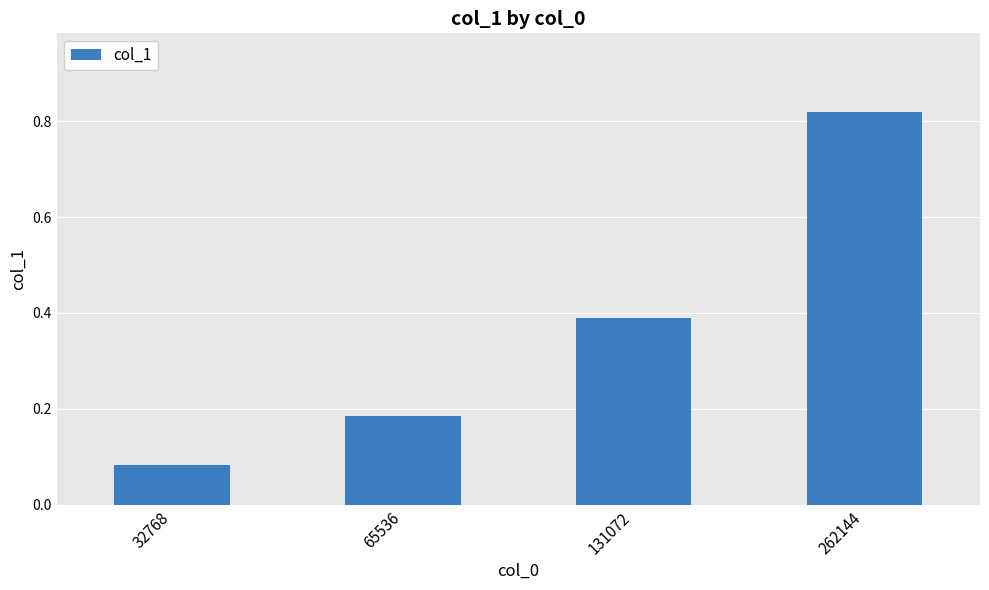

Is it true that the value at 65536 is 0.1?

False